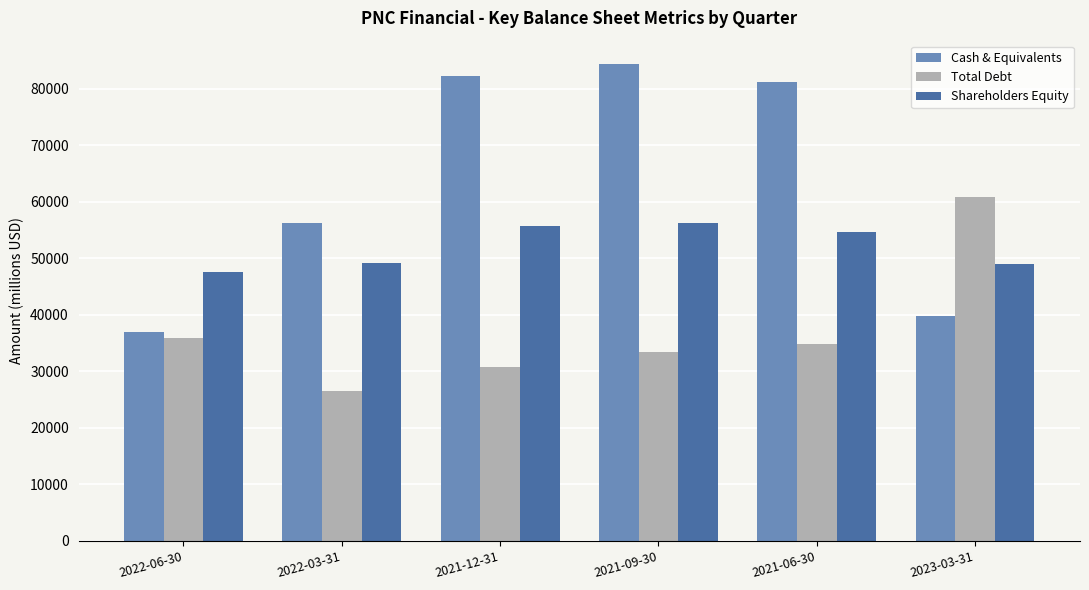

Which series changed the most between 2022-03-31 and 2023-03-31?

Total Debt